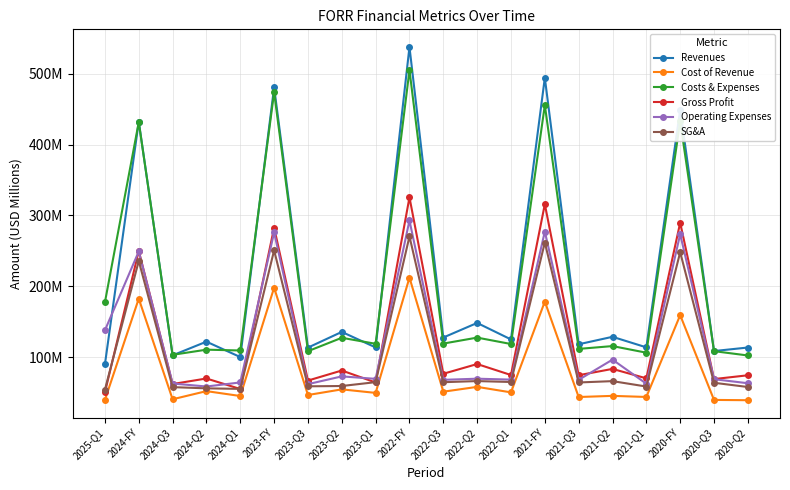

True or false: Cost of Revenue and SG&A intersect in this chart.

False